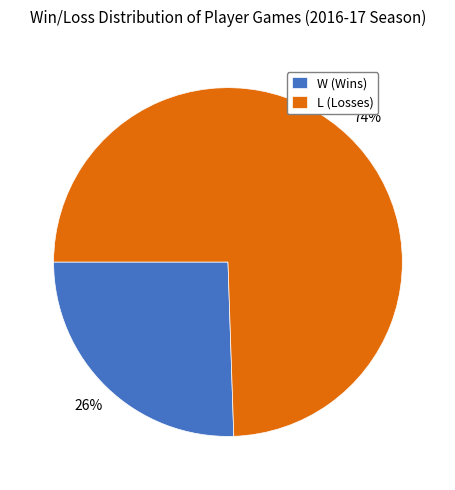

The L slice represents 74% of the pie. True or false?

True